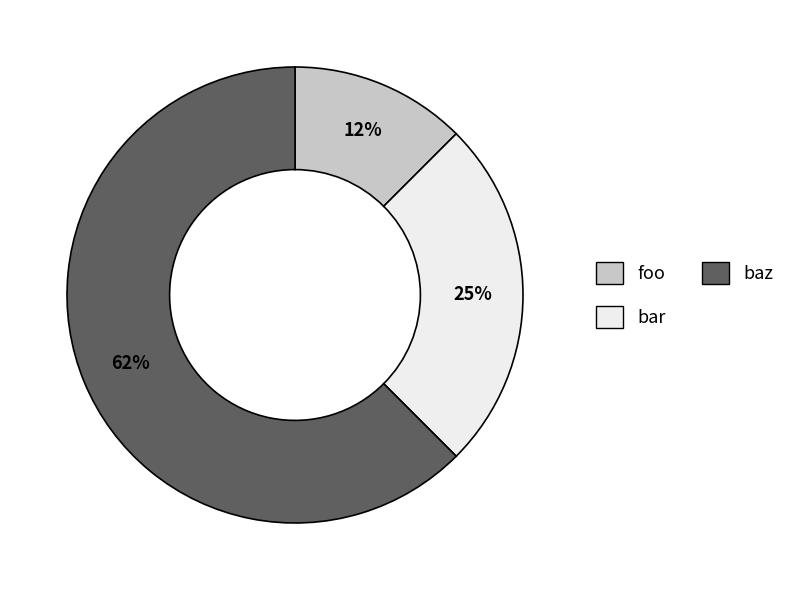

Count the number of slices in the pie.

3